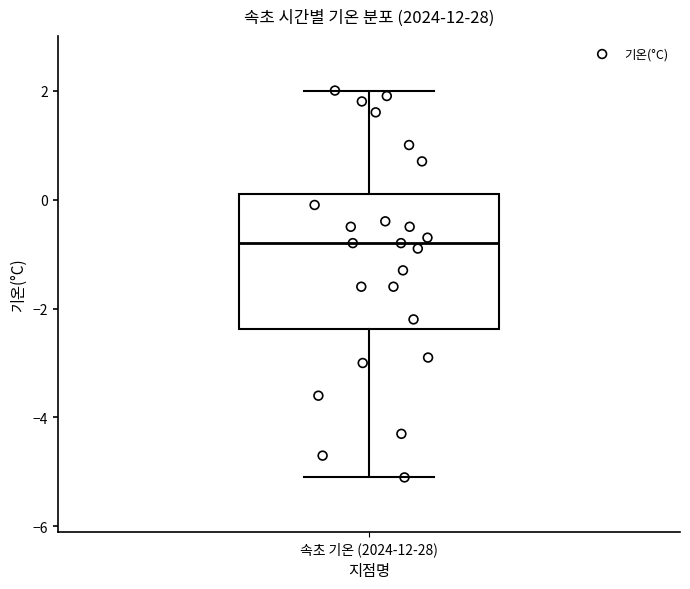

Read this box plot against the y-axis: the position of the median line, the range covered by the box, and the ends of both whiskers. The values are not printed on the chart, so give them approximately, as read against the axis.

median -0.8, box -2.4 to 0.2, whiskers -5.0 to 2.0